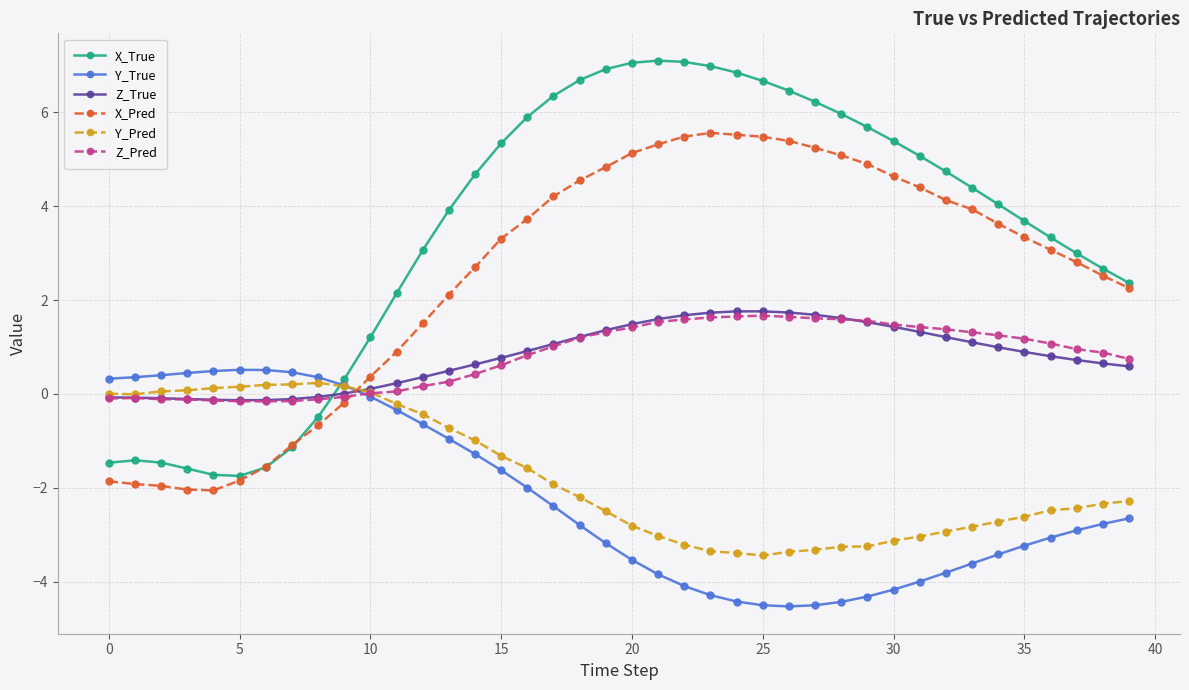

Which series ends up on top after the final intersection of Z_True and X_True?

X_True